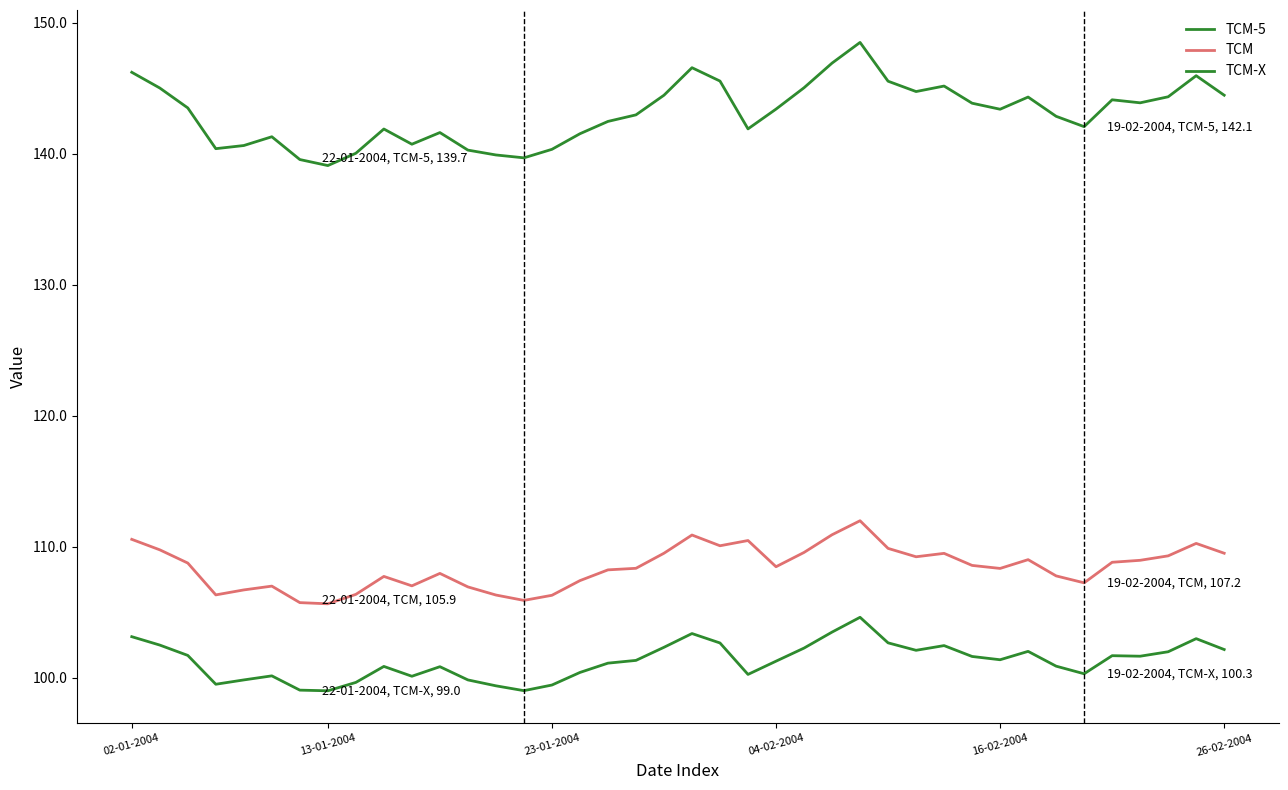

How many lines are shown in the chart?

3